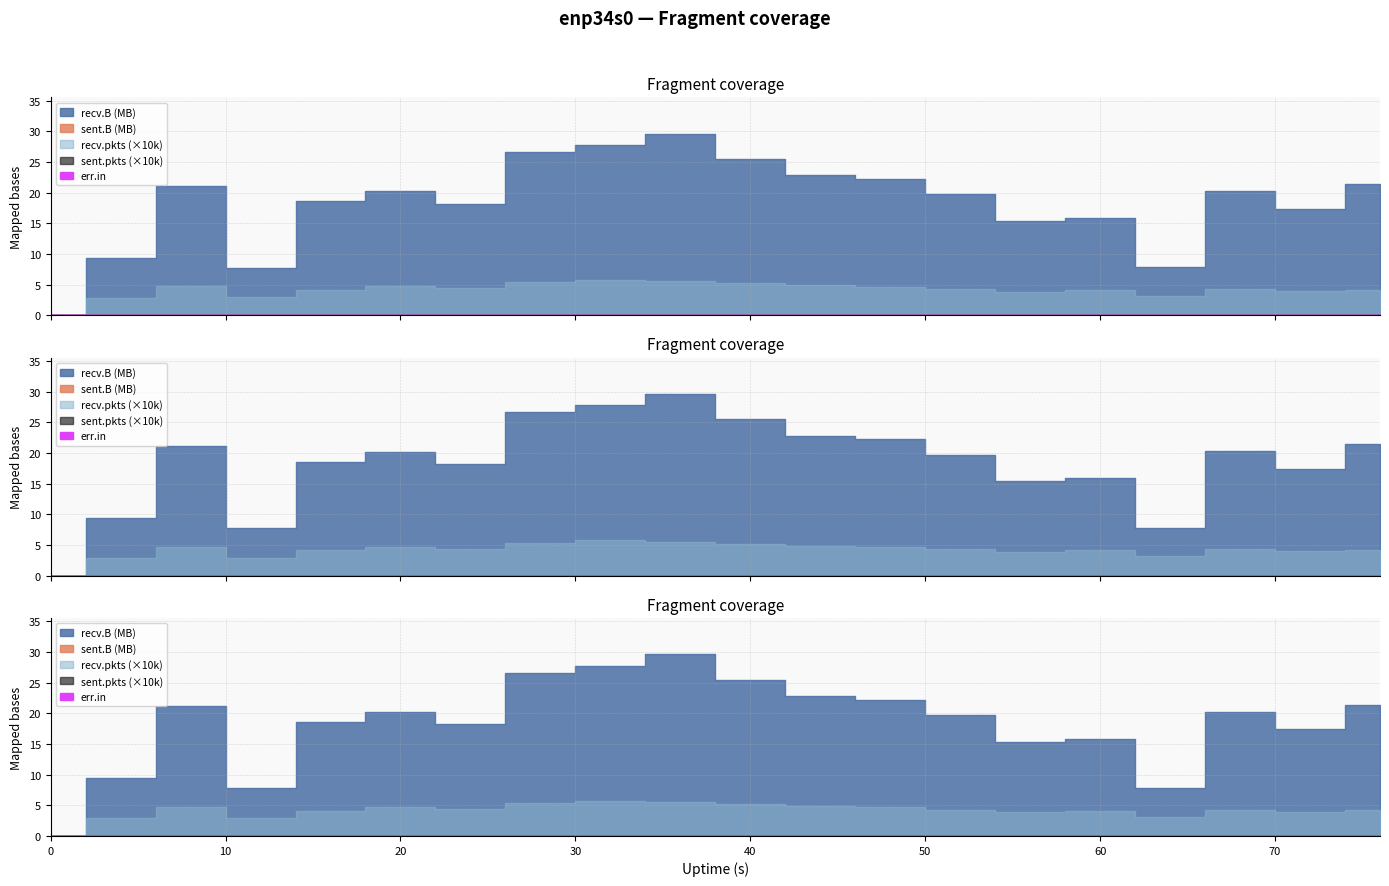

True or false: recv.B has more than 2 interior local peaks.

True